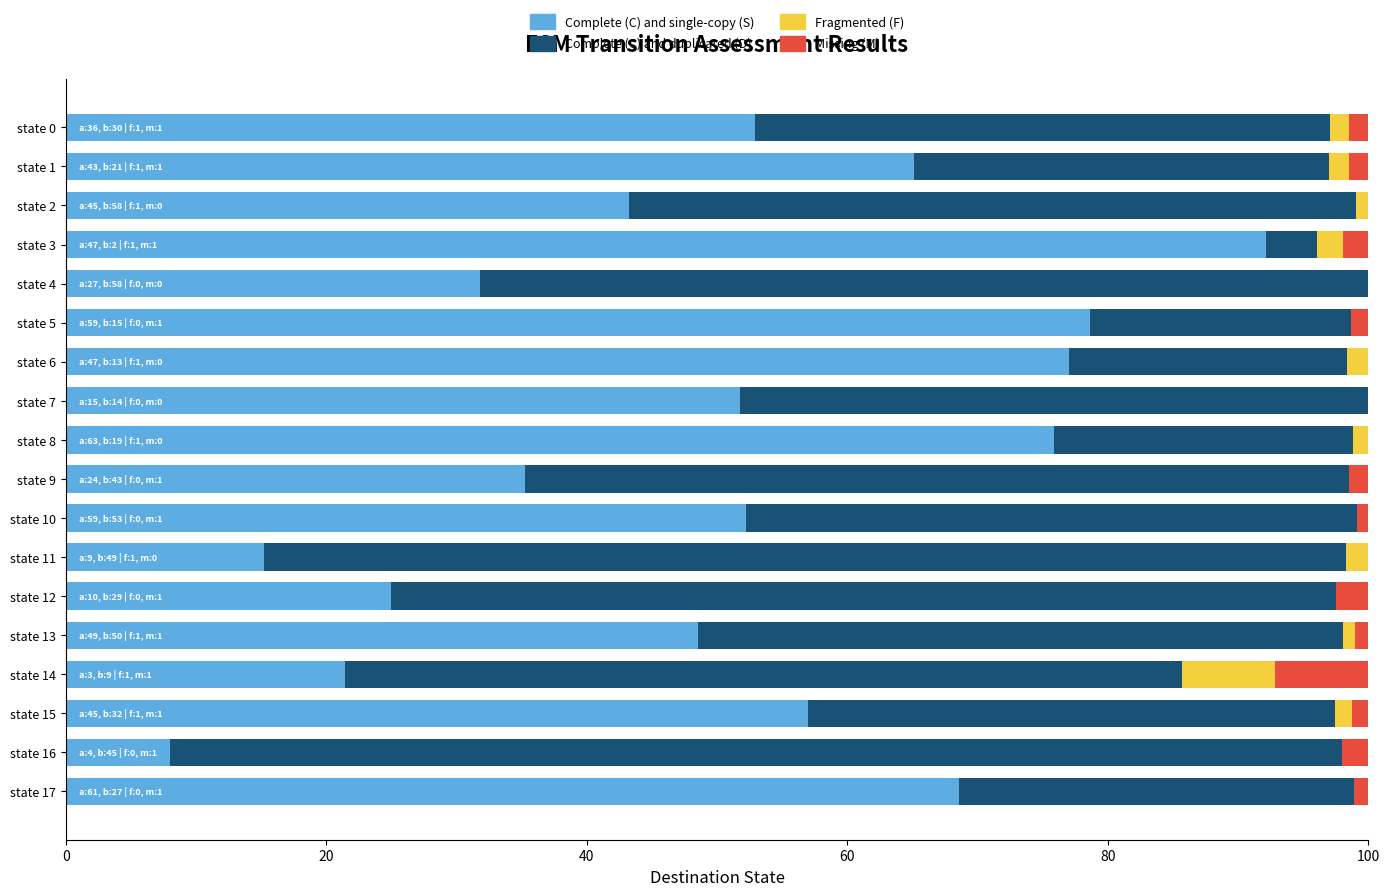

What is the total value across all series at state 7?

100.0